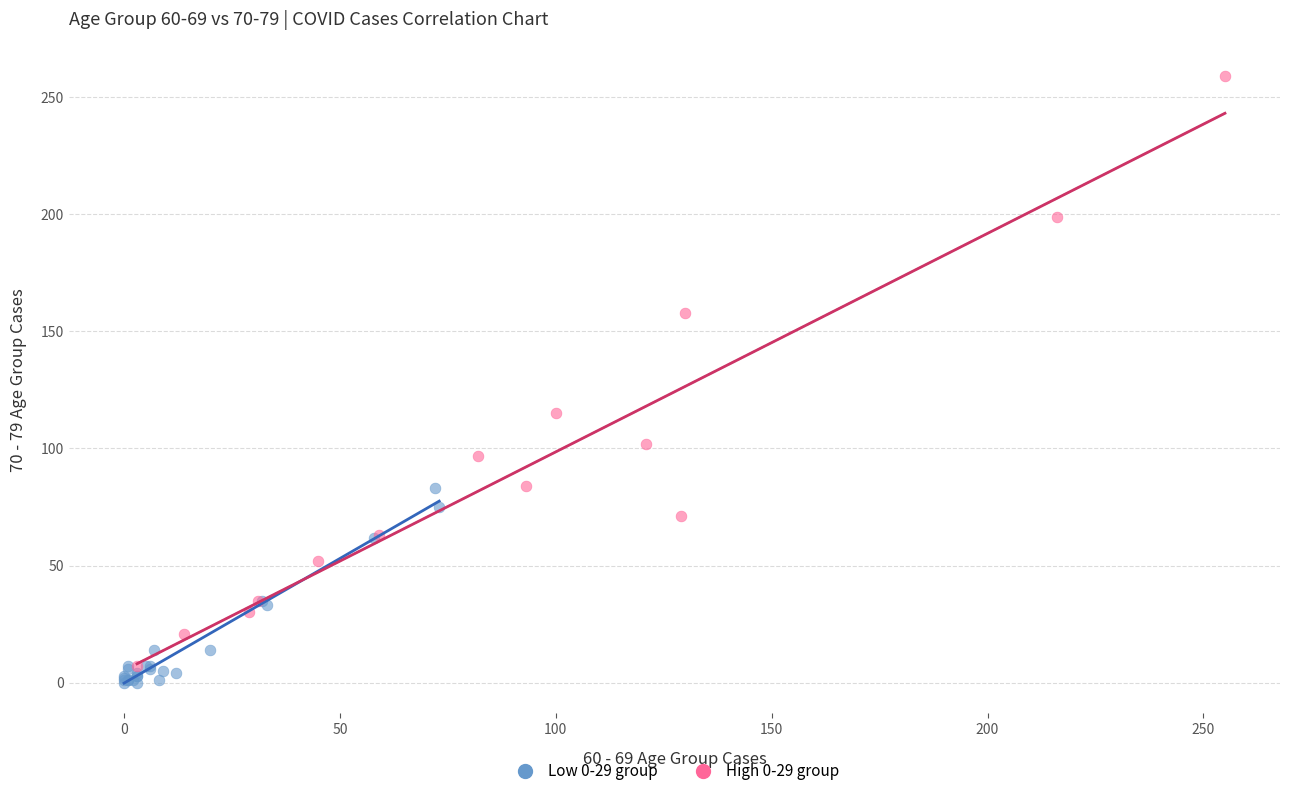

Which series contains the highest Y value?

High 0-29 group